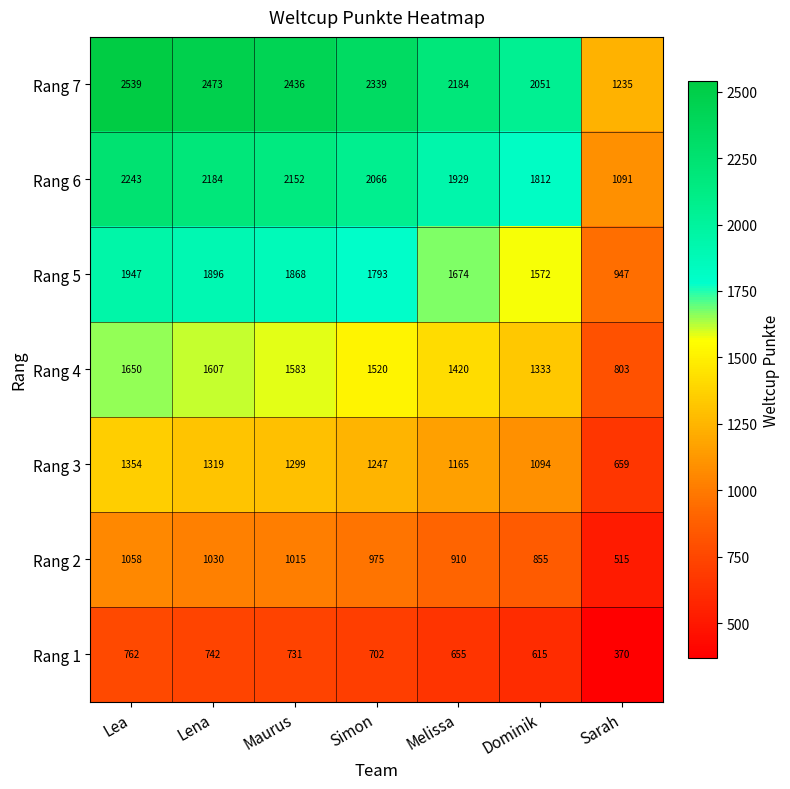

At Dominik, list the series in order from smallest to largest.

Rang 1, Rang 2, Rang 3, Rang 4, Rang 5, Rang 6, Rang 7